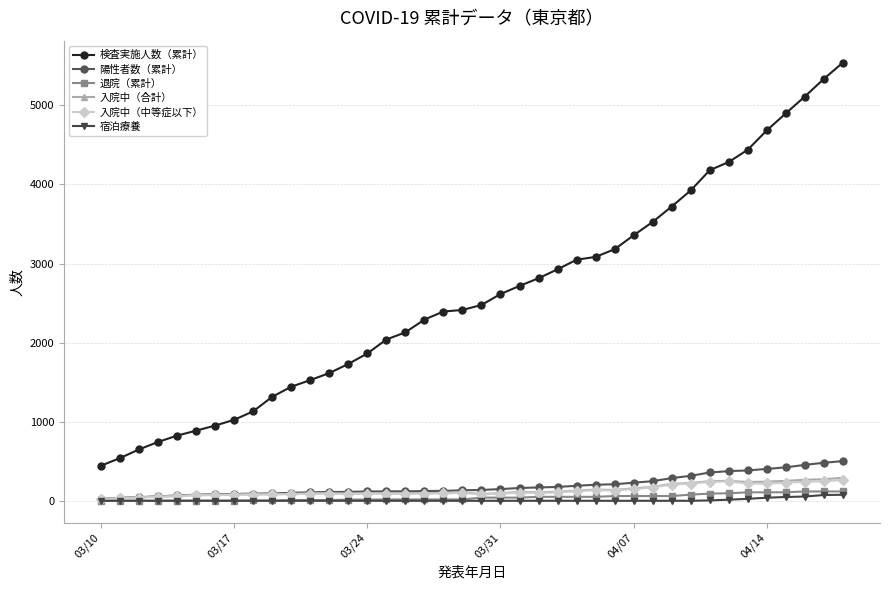

What is the average value of the 入院中（中等症以下） series?

124